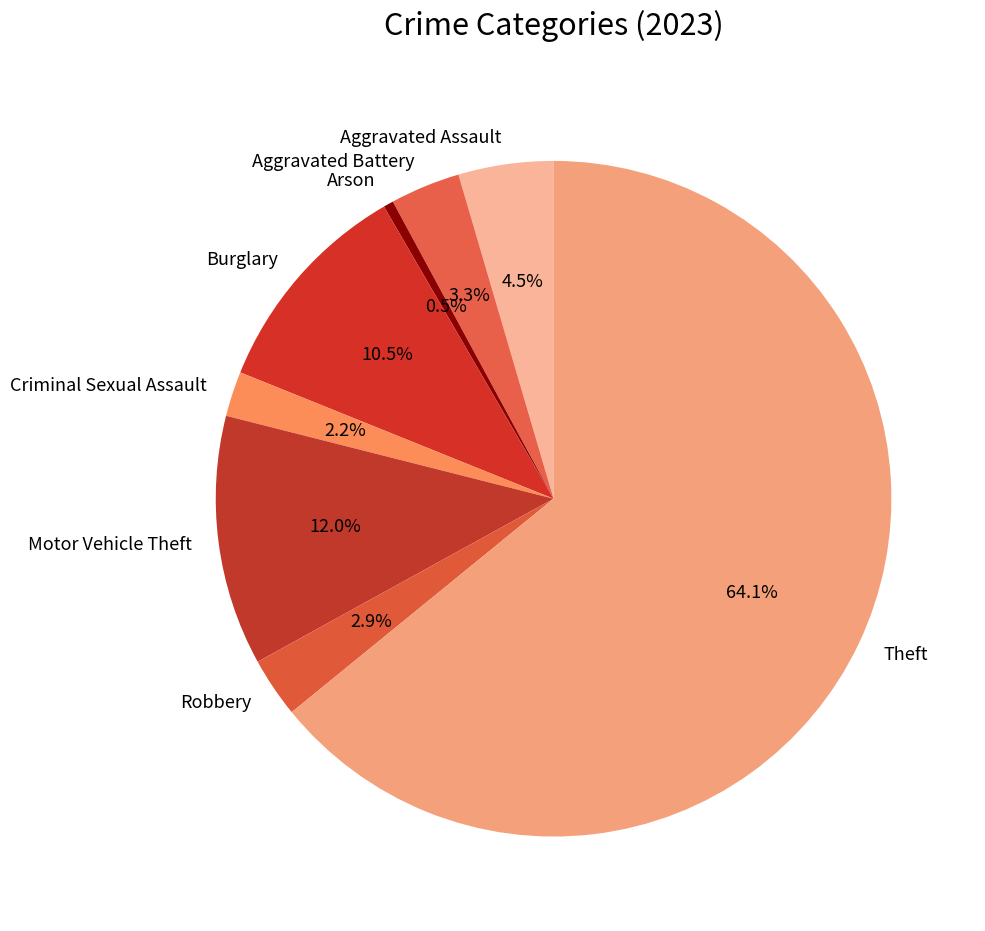

To the nearest percent, what is the combined percentage of Arson and Robbery?

3%